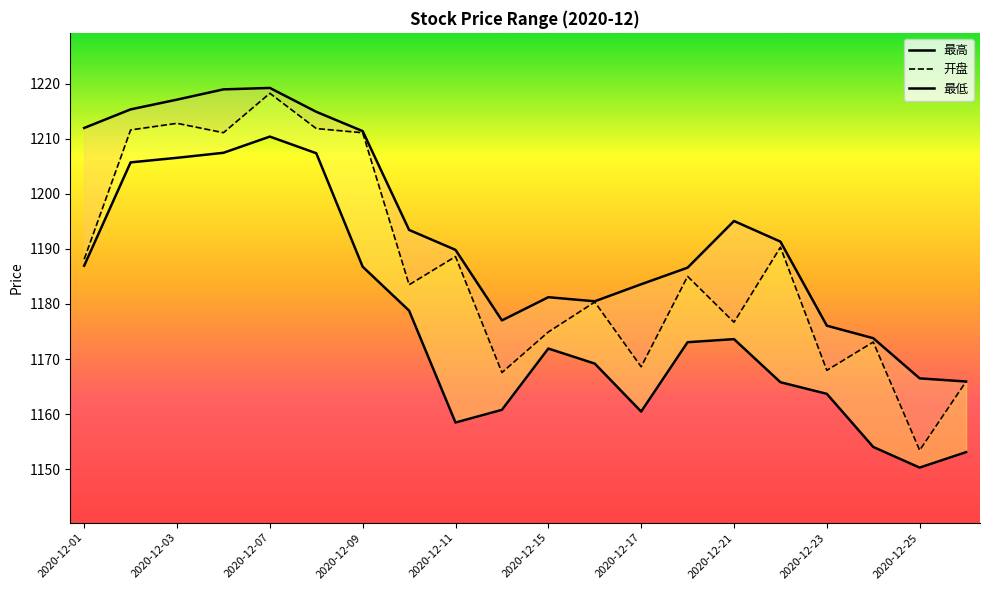

Reading left to right, list all the values displayed in this chart.

最高: 1212.0	1215.3	1217.1	1219.0	1219.2	1214.9	1211.4	1193.4	1189.8	1177.0	1181.2	1180.5	1183.6	1186.6	1195.1	1191.3	1176.1	1173.8	1166.5	1165.9
开盘: 1188.1	1211.6	1212.8	1211.1	1218.2	1211.8	1211.1	1183.5	1188.6	1167.6	1174.9	1180.3	1168.6	1185.0	1176.7	1190.3	1168.0	1173.1	1153.5	1165.9
最低: 1187.0	1205.7	1206.5	1207.4	1210.4	1207.4	1186.8	1178.8	1158.5	1160.8	1171.9	1169.2	1160.5	1173.1	1173.6	1165.8	1163.7	1154.0	1150.3	1153.1